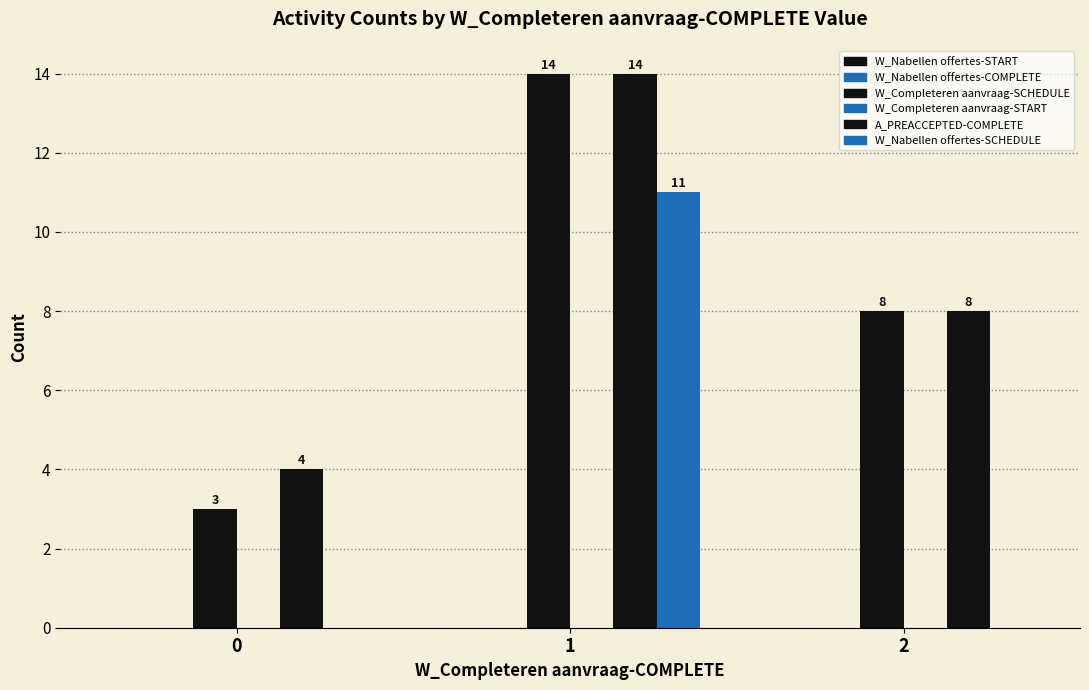

Rank the series at 1 from highest to lowest value.

W_Completeren aanvraag-SCHEDULE, A_PREACCEPTED-COMPLETE, W_Nabellen offertes-SCHEDULE, W_Nabellen offertes-START, W_Nabellen offertes-COMPLETE, W_Completeren aanvraag-START